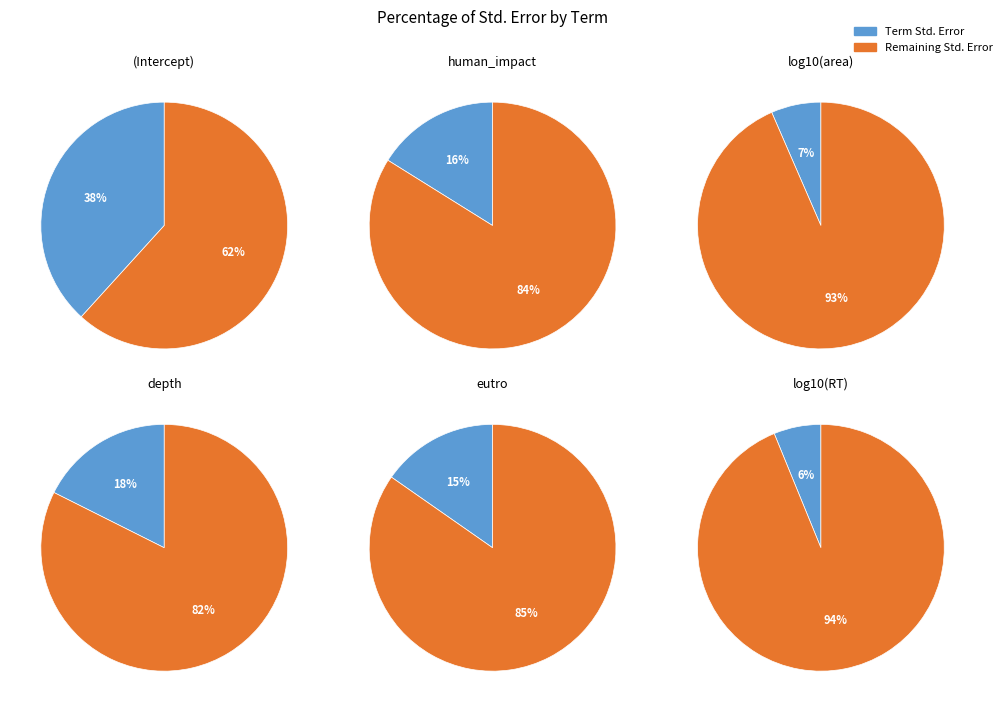

Which slice is the smallest?

log10(RT)